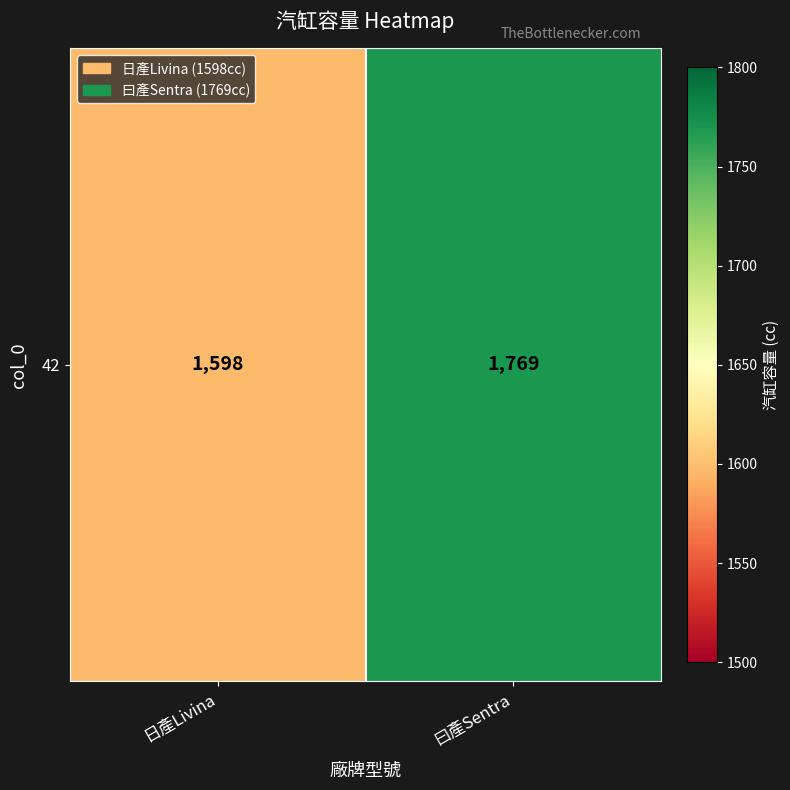

What is the average value?

1684